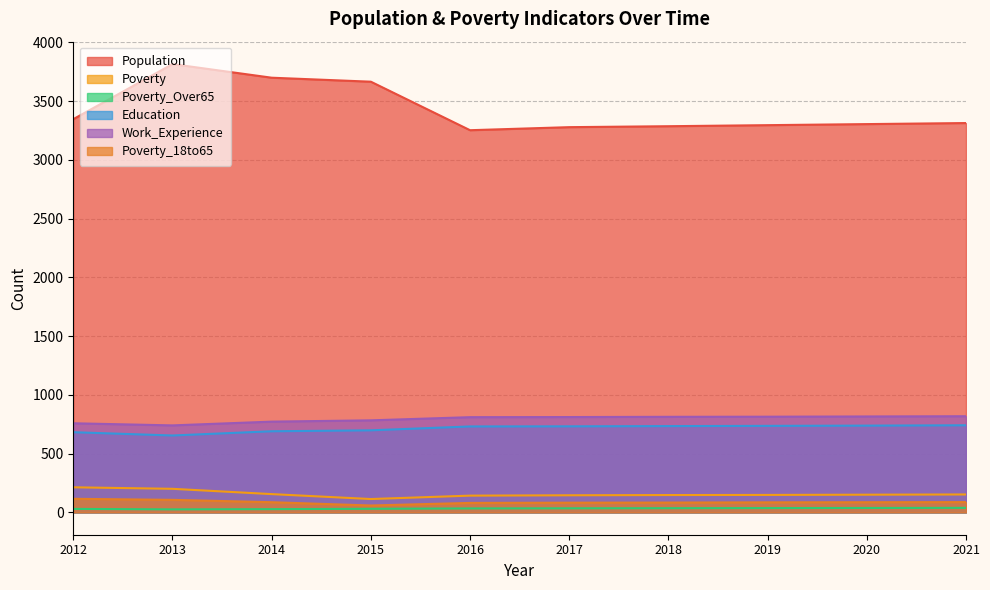

Rank the series at 2018 from highest to lowest value.

Population, Work_Experience, Education, Poverty, Poverty_18to65, Poverty_Over65